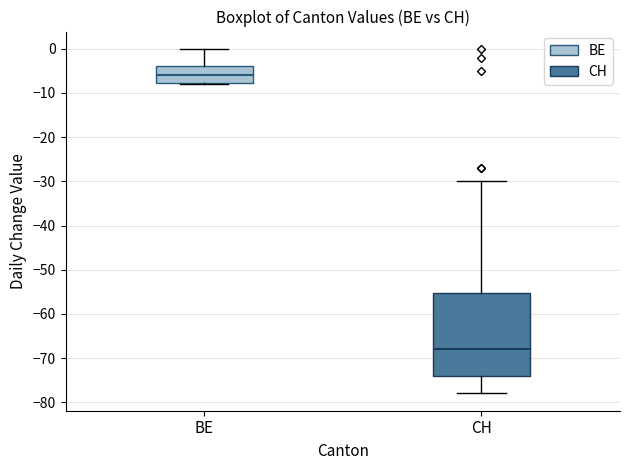

Comparing the boxes themselves (not the whiskers), which one is the tallest?

CH